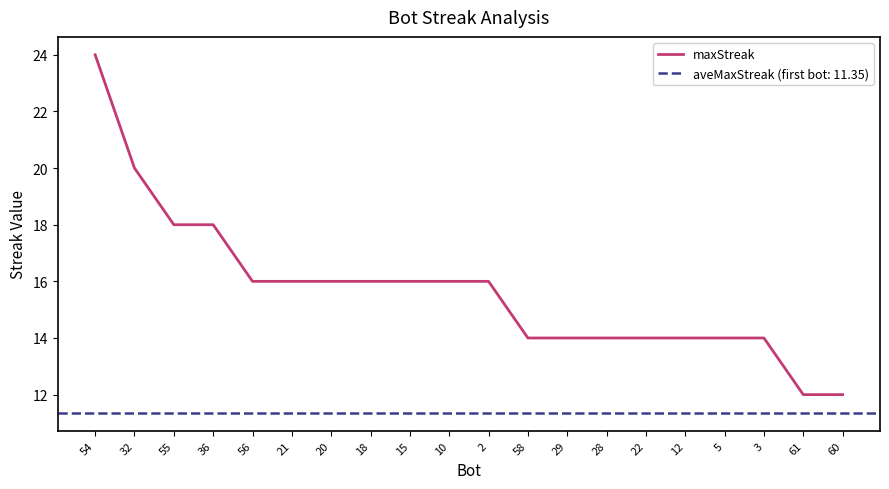

The value at 36 is 18. True or false?

True